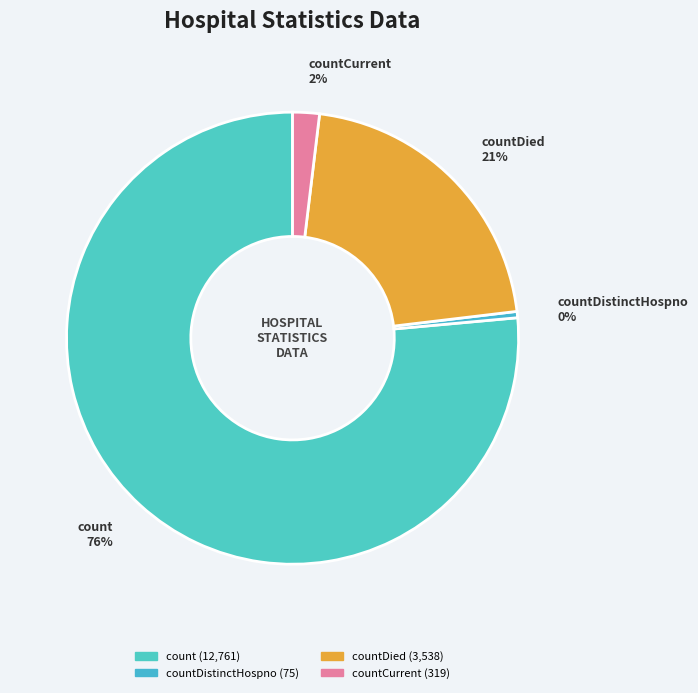

How many segments does this pie chart have?

4